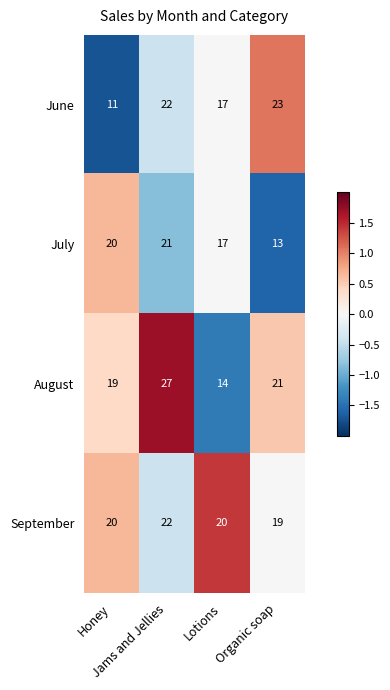

What is the greatest value displayed?

27